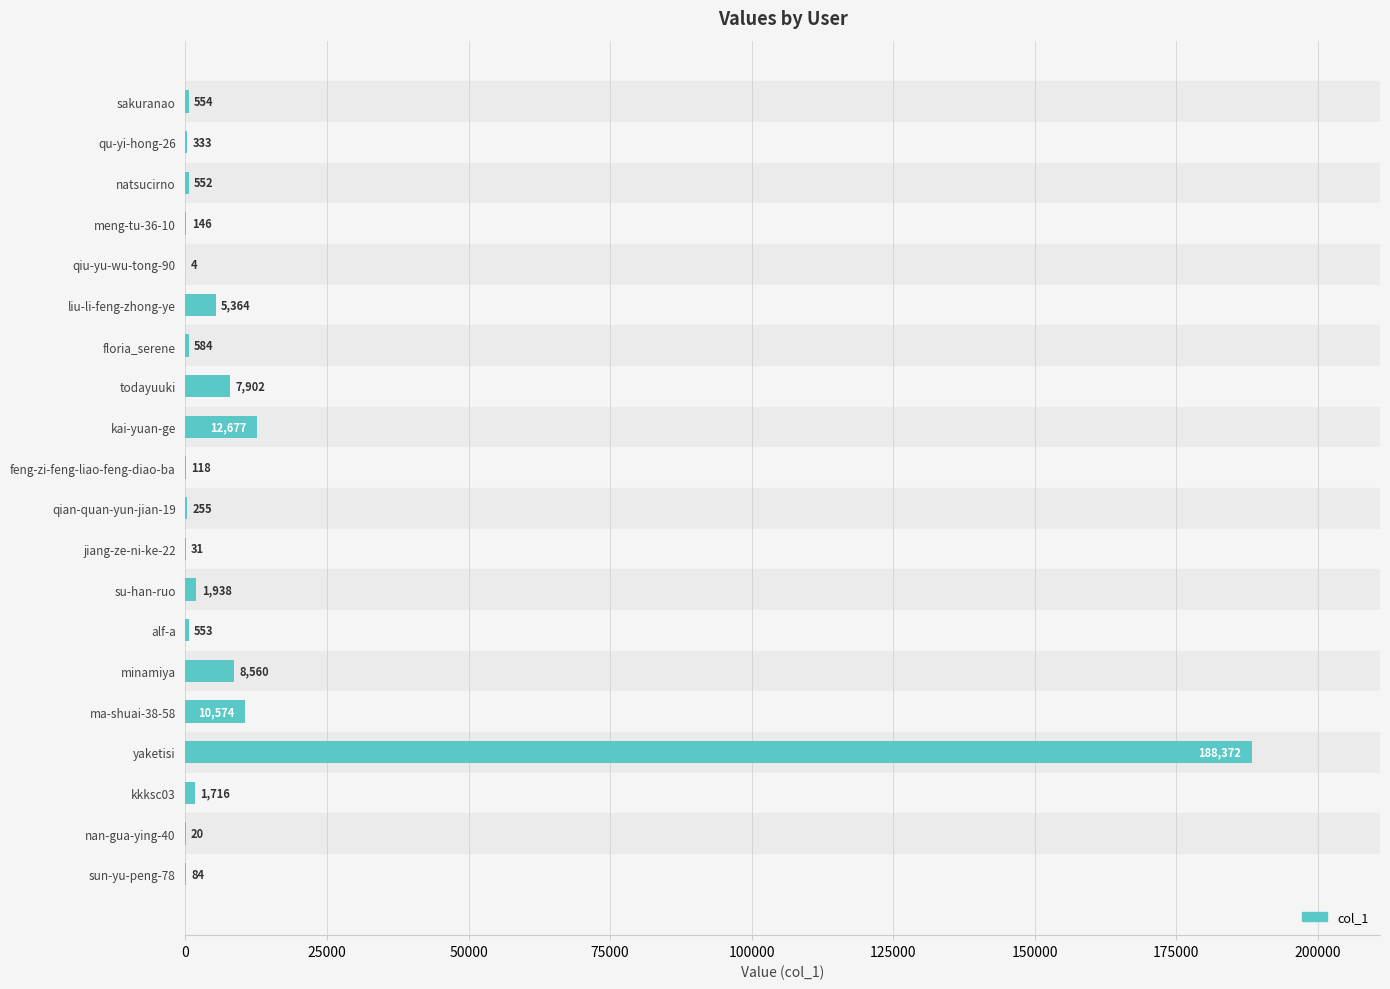

Does the chart contain stacked bars?

No